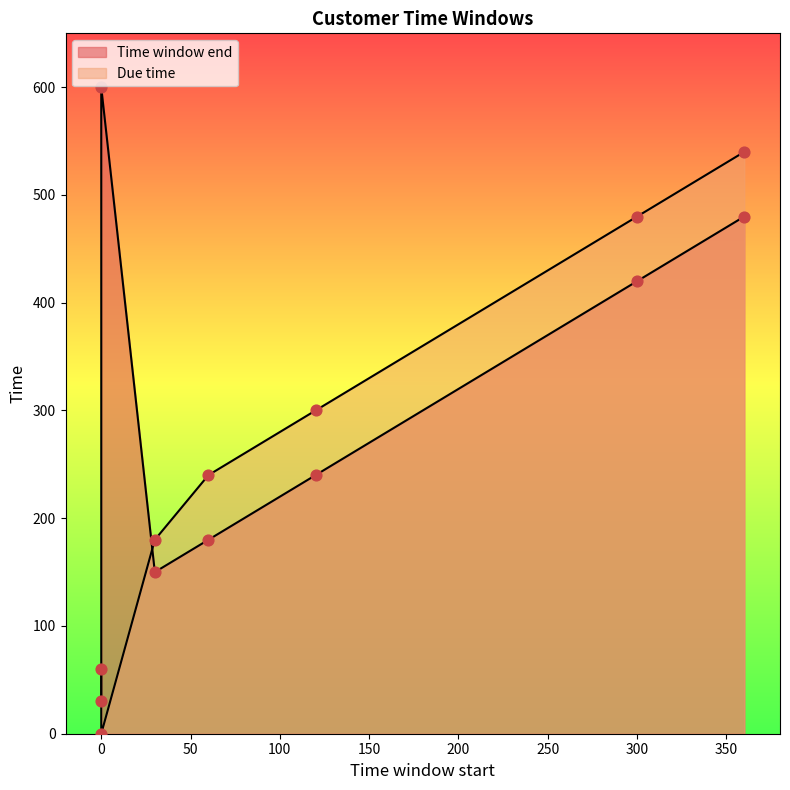

Is the value of Due time at 0 greater than the value of Time window end at 0?

Yes